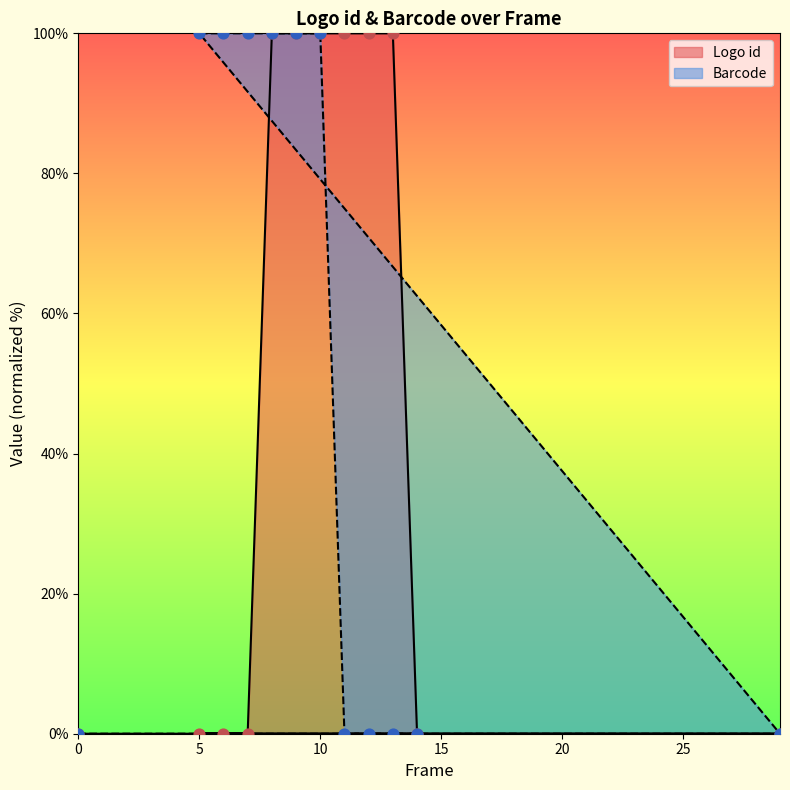

Is the value of Barcode at 13 greater than the value of Logo id at 12?

No